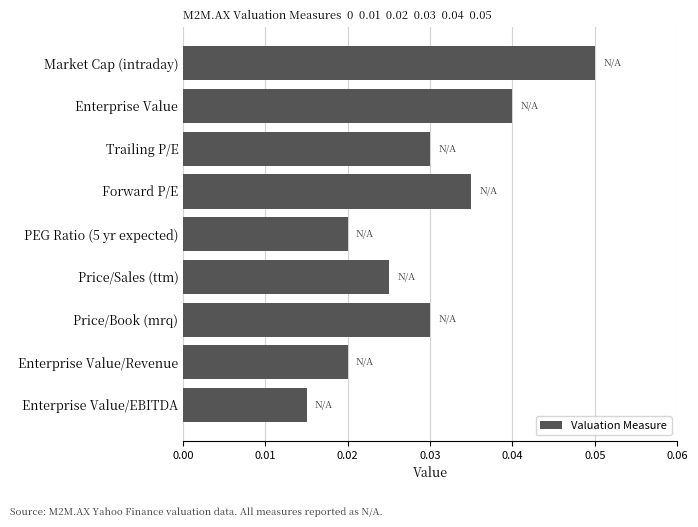

Which category has the lowest value across all series?

Enterprise Value/EBITDA